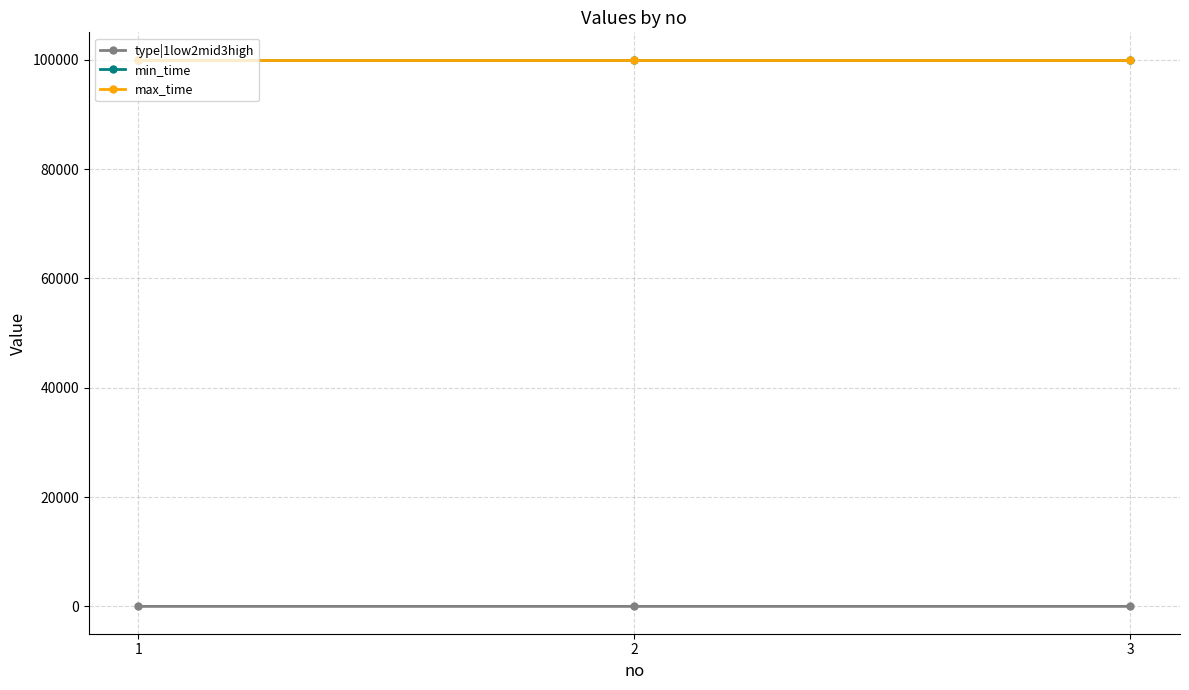

Between 1 and 2, which is larger?

2